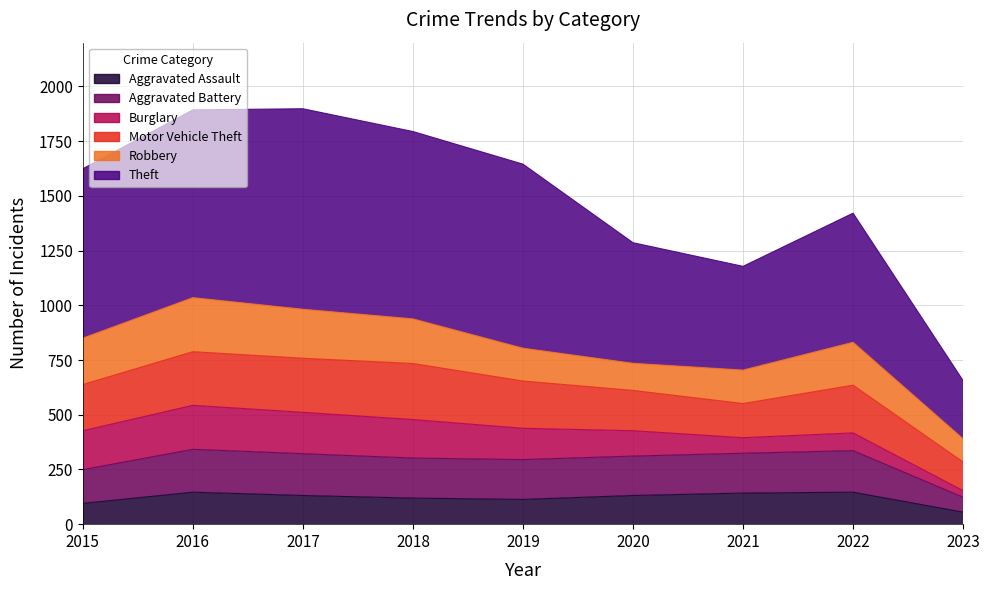

What is the lowest value of the Aggravated Assault series?

55